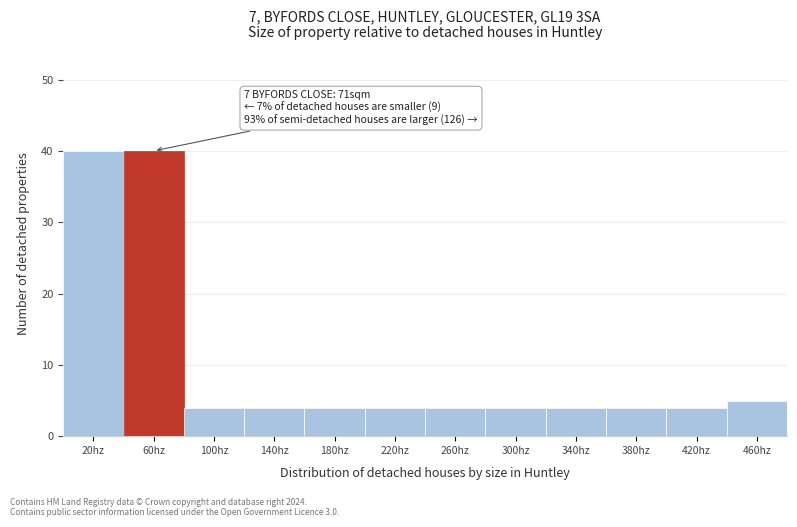

Reading left to right, transcribe all the data shown in this chart.

40	40	4	4	4	4	4	4	4	4	4	5